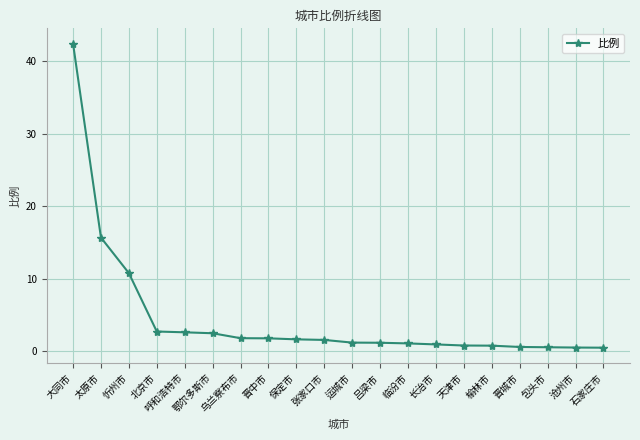

What is the smallest value displayed?

0.5